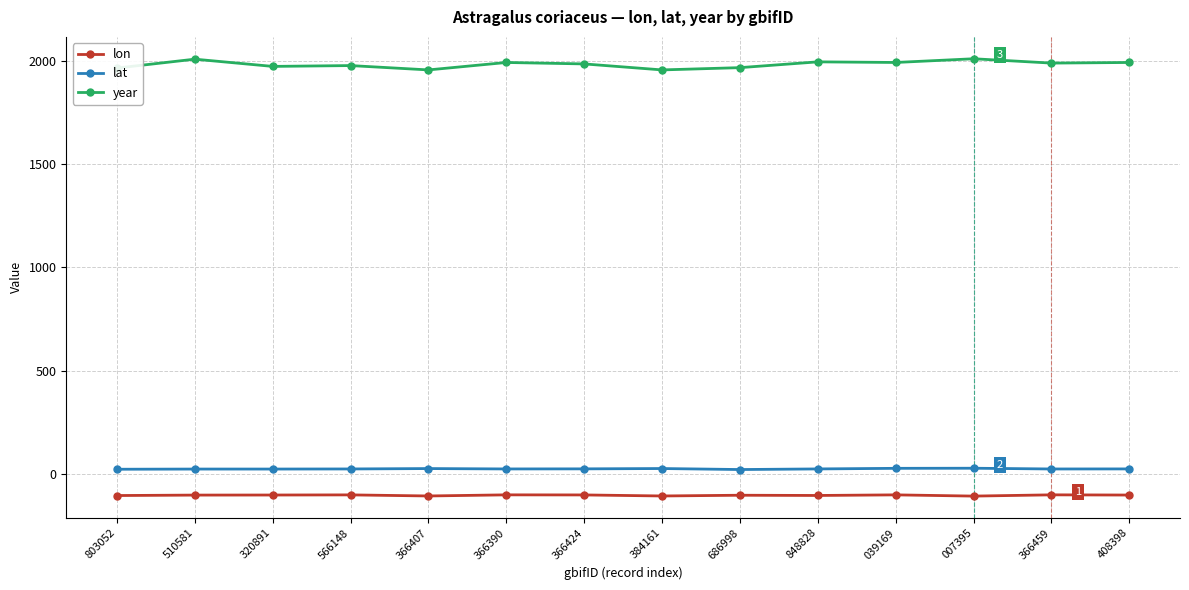

True or false: lon and lat cross at least once.

False